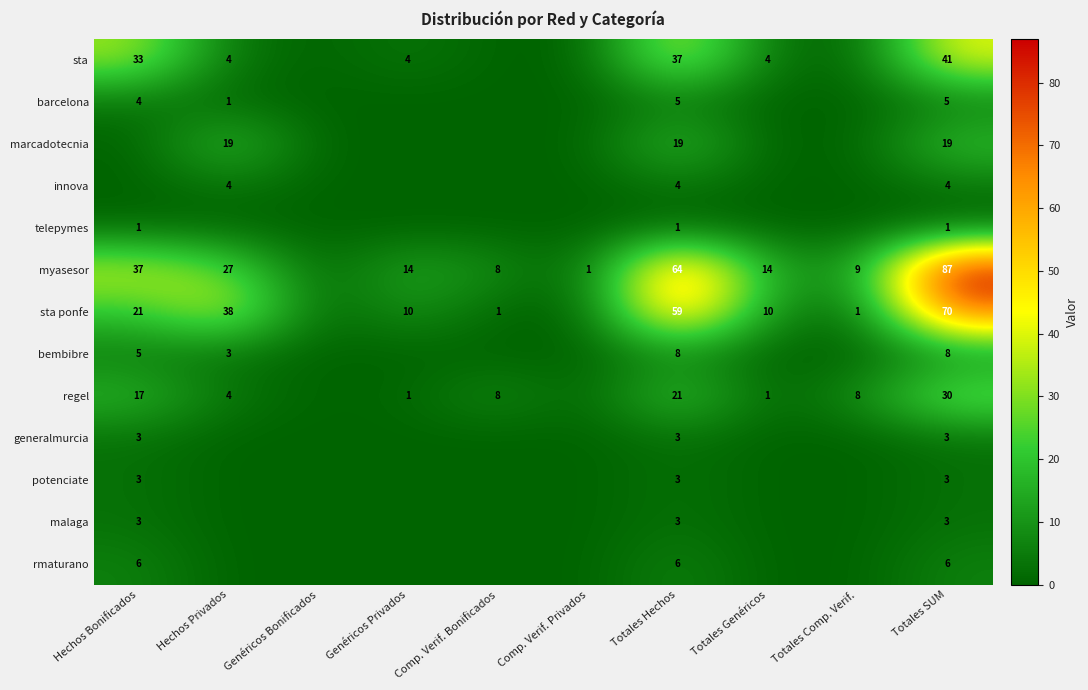

What is the spread (max minus min) of values at Totales Comp. Verif.?

9